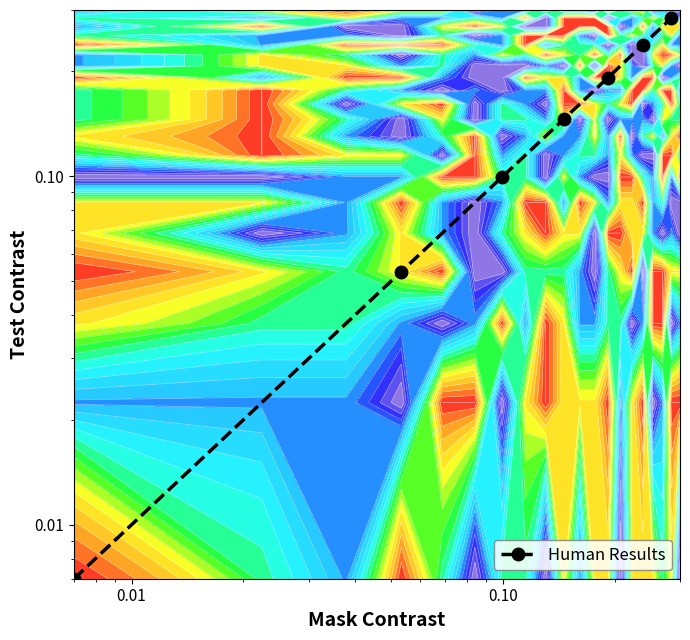

How many series are shown in this chart?

1